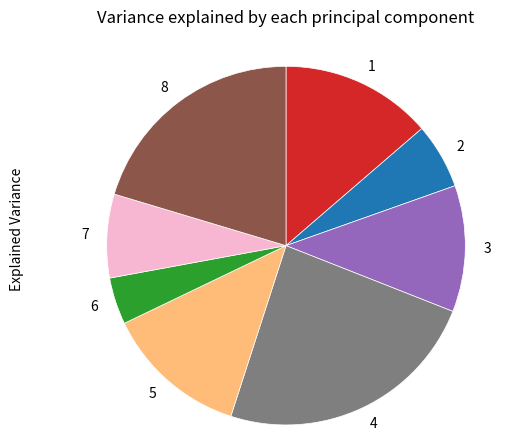

Is there a majority slice in this chart?

No